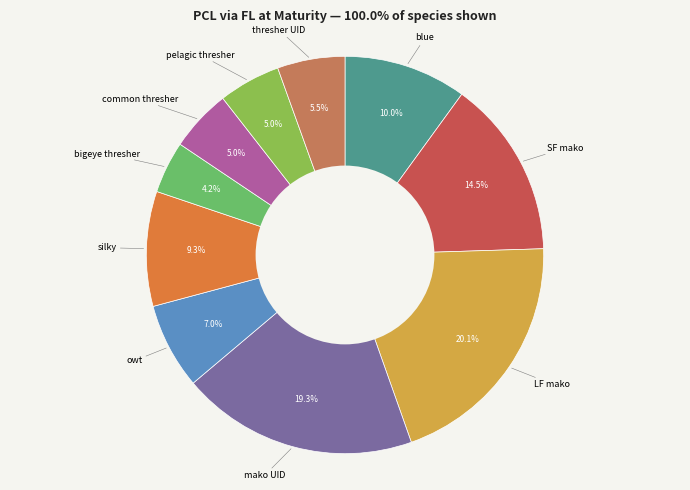

To the nearest percent, what is the average slice percentage?

10%